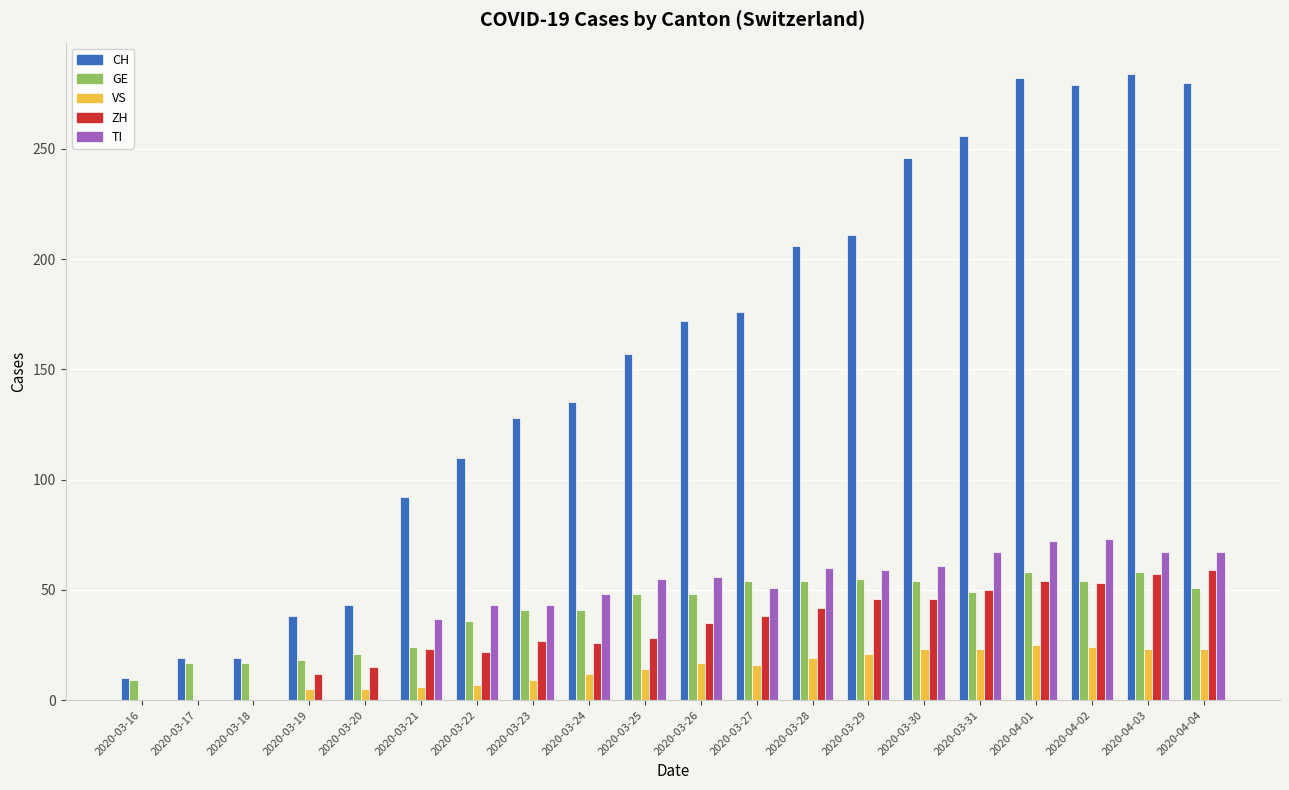

Which series has the largest range (max minus min)?

CH